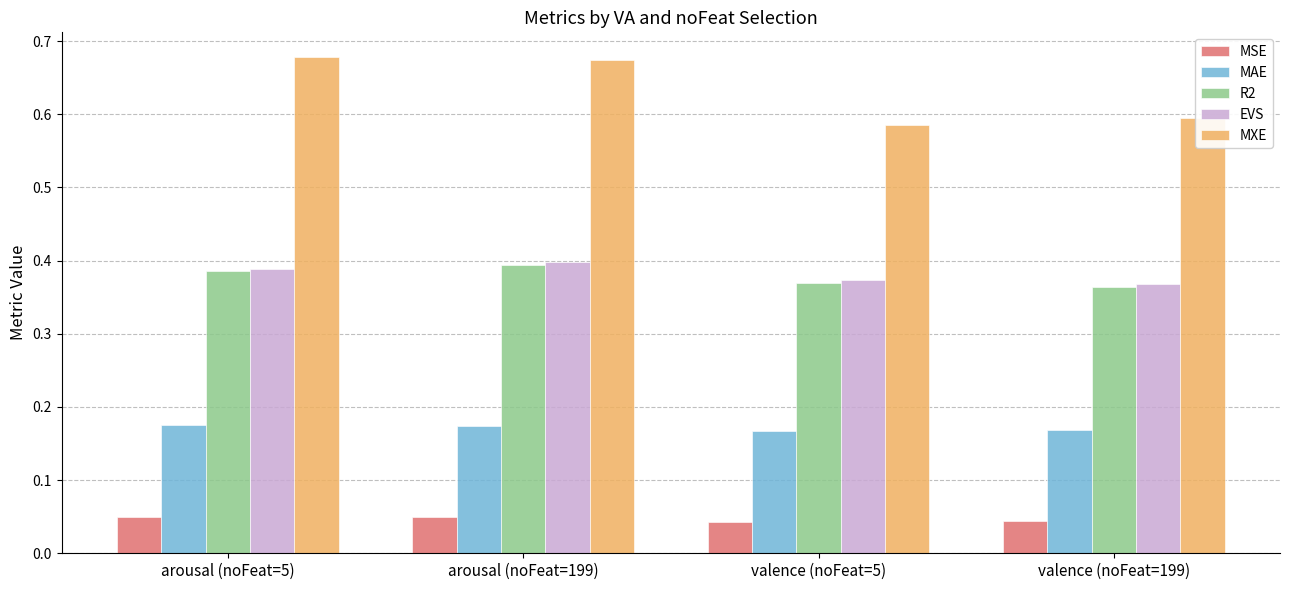

What is the label of the 2nd bar from the left?

arousal (noFeat=199)